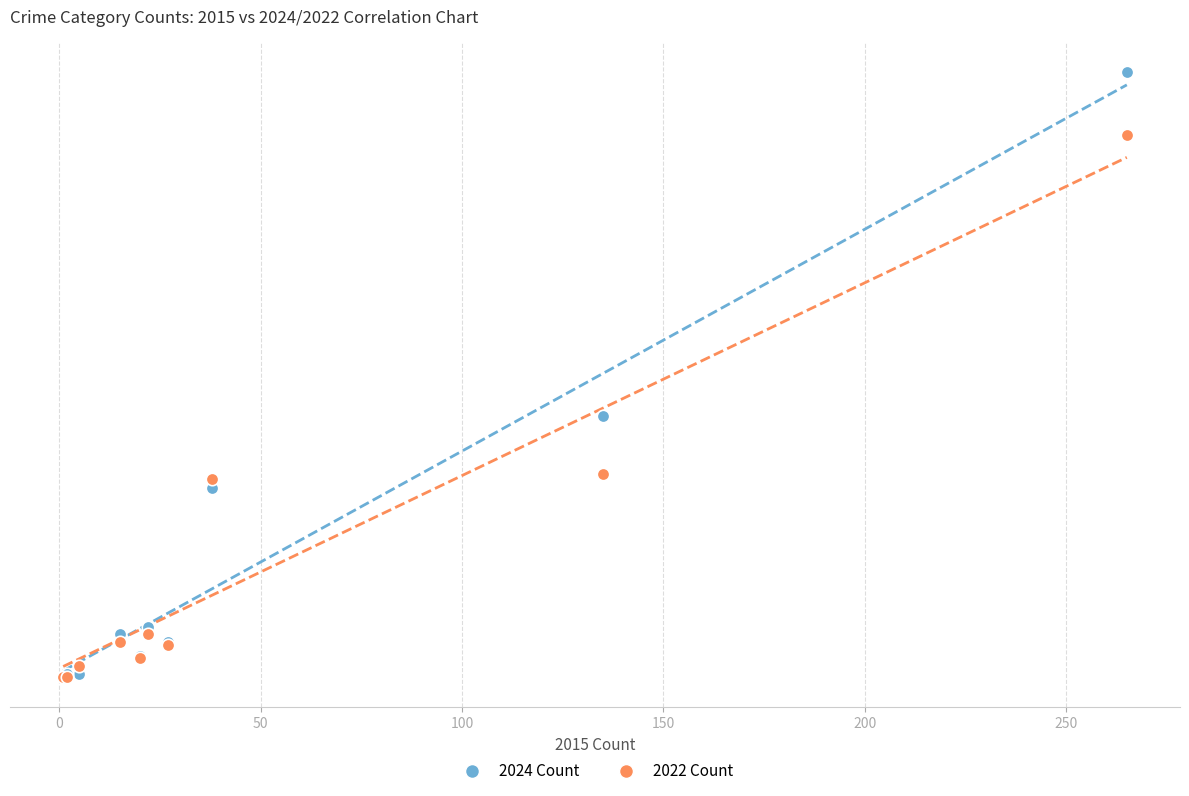

What are all the series names shown in the legend?

2024 Count, 2022 Count